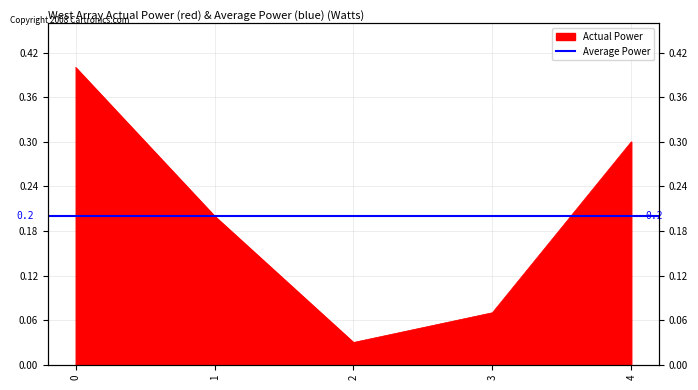

How many points are lower than both their immediate neighbors (excluding endpoints)?

1